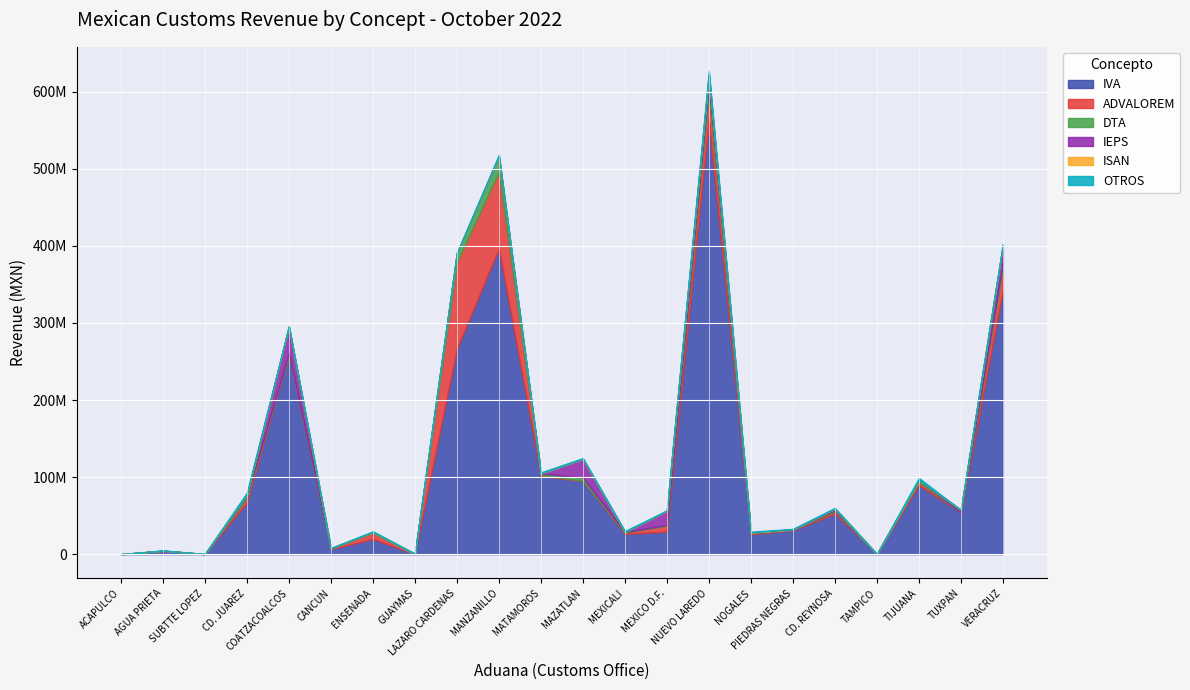

What is the total value across all series at PIEDRAS NEGRAS?

32838502